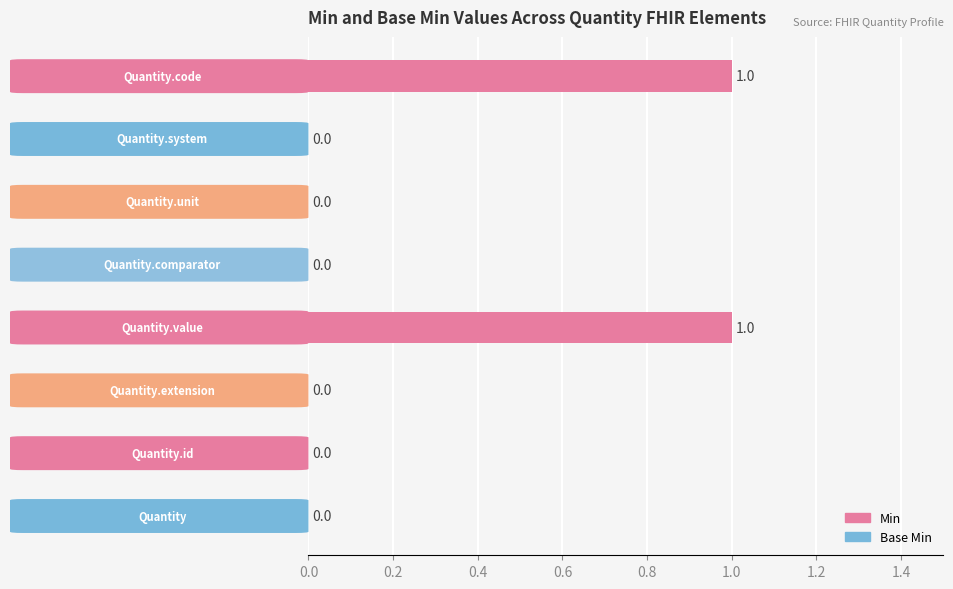

How many values are between 0 and 1?

8